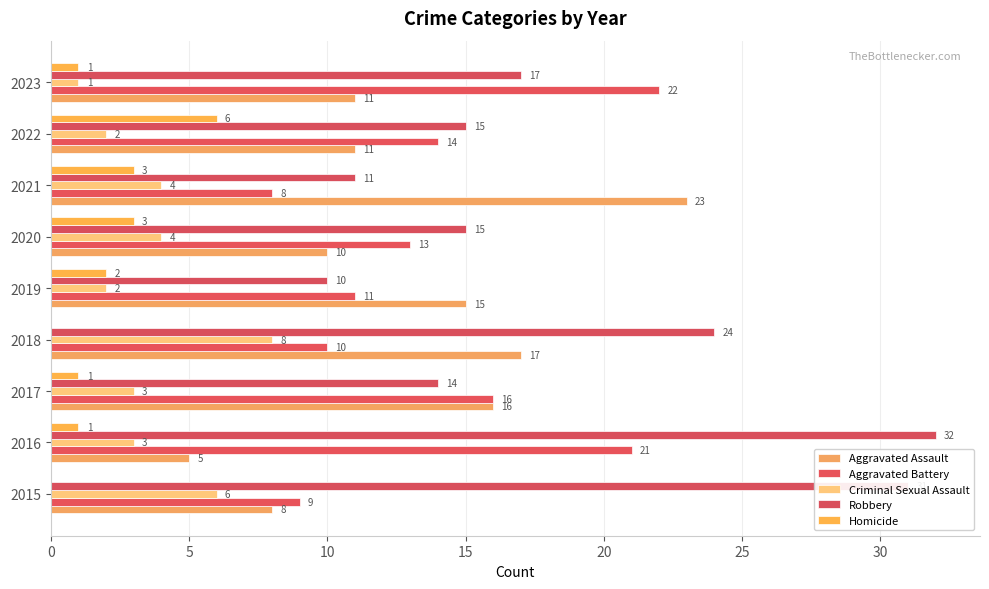

What is the difference between the maximum and minimum values in the Criminal Sexual Assault series?

7